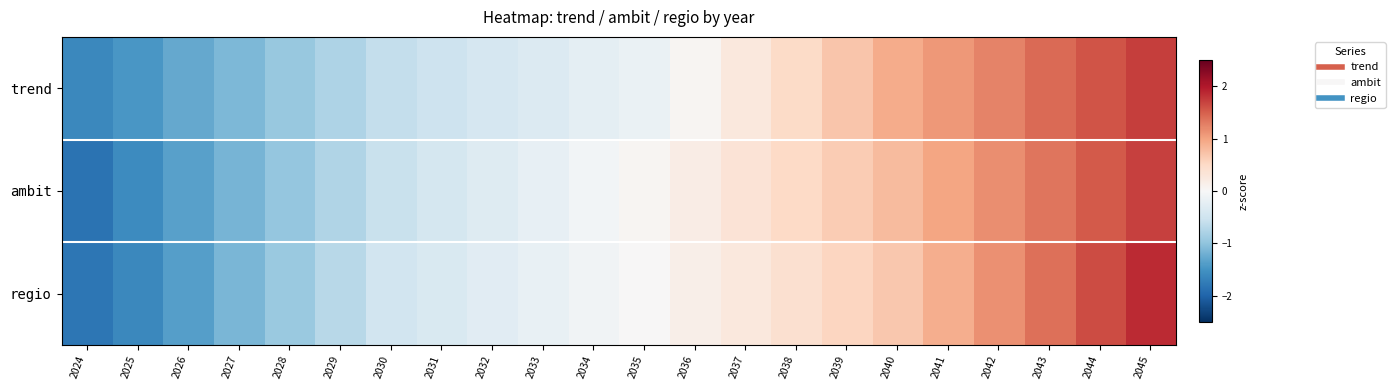

Reading left to right, transcribe all the data shown in this chart.

trend: 2024=-1.6	2025=-1.5	2026=-1.3	2027=-1.1	2028=-0.9	2029=-0.8	2030=-0.6	2031=-0.5	2032=-0.4	2033=-0.3	2034=-0.3	2035=-0.2	2036=0.1	2037=0.3	2038=0.5	2039=0.7	2040=0.9	2041=1.1	2042=1.2	2043=1.4	2044=1.6	2045=1.7
ambit: 2024=-1.8	2025=-1.6	2026=-1.4	2027=-1.2	2028=-1.0	2029=-0.8	2030=-0.6	2031=-0.4	2032=-0.3	2033=-0.2	2034=-0.1	2035=0.0	2036=0.2	2037=0.3	2038=0.5	2039=0.6	2040=0.8	2041=1.0	2042=1.2	2043=1.3	2044=1.5	2045=1.7
regio: 2024=-1.8	2025=-1.6	2026=-1.4	2027=-1.1	2028=-0.9	2029=-0.7	2030=-0.5	2031=-0.4	2032=-0.3	2033=-0.2	2034=-0.1	2035=0.0	2036=0.1	2037=0.3	2038=0.4	2039=0.5	2040=0.7	2041=0.9	2042=1.1	2043=1.4	2044=1.6	2045=1.9